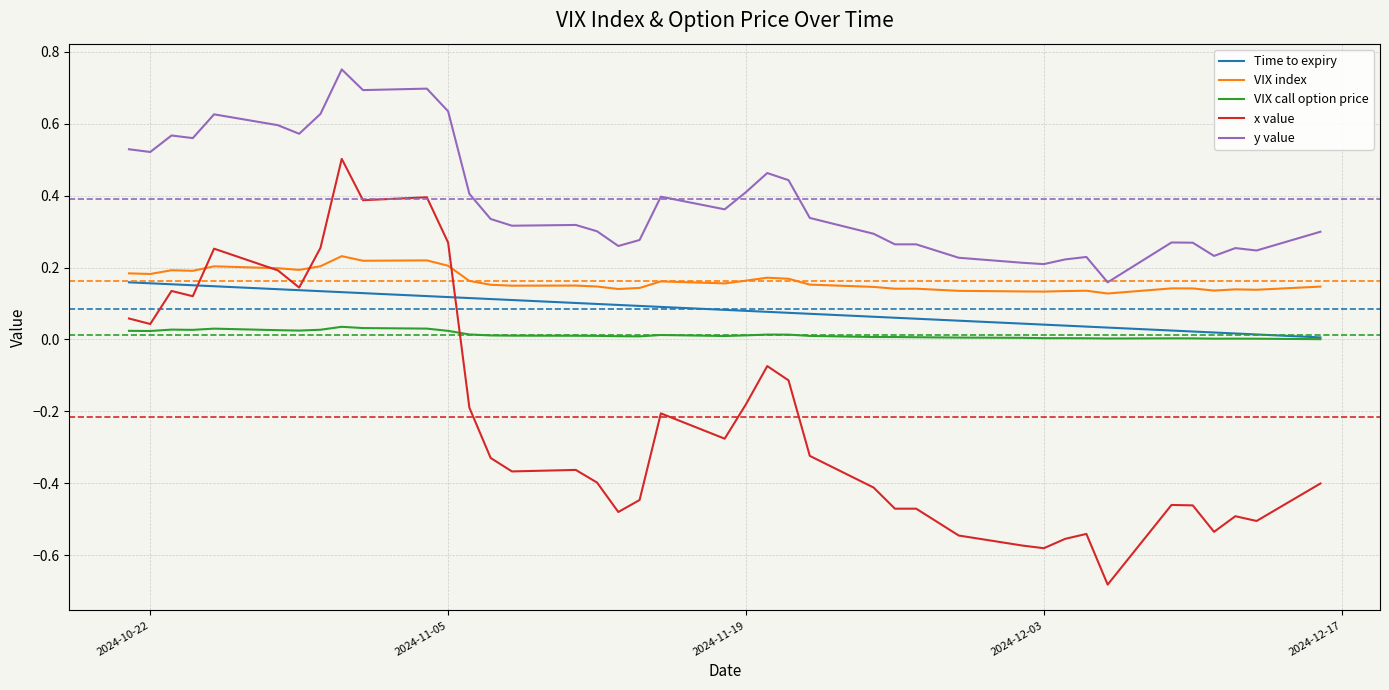

Which series has the largest total across all categories?

y value